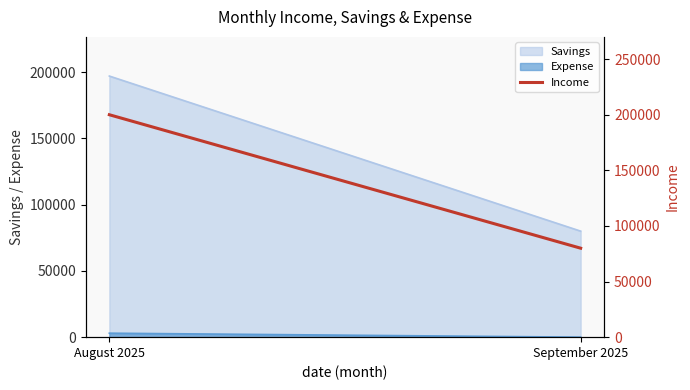

What is the value of the 1st point from the left?

200000